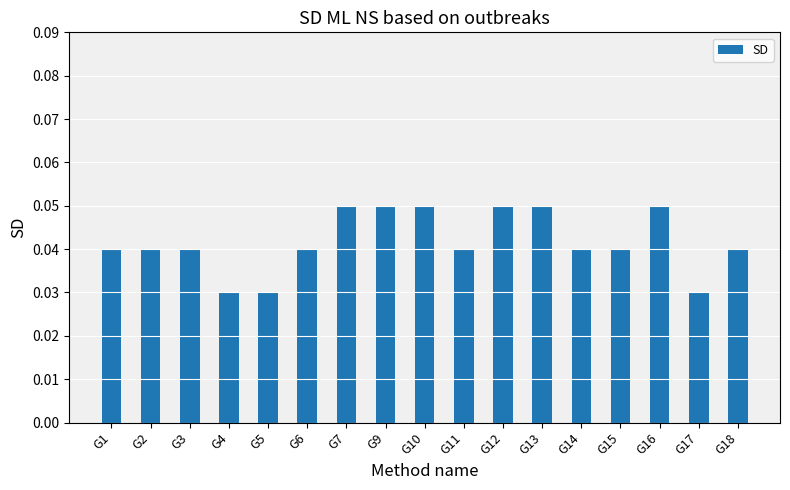

What is the sum of all values?

0.7